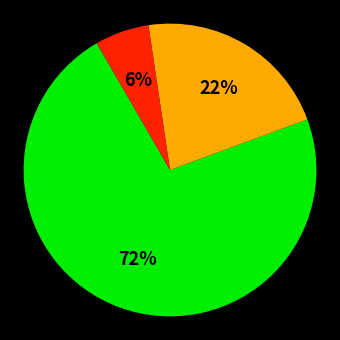

To the nearest percent, what is the average slice percentage?

33%